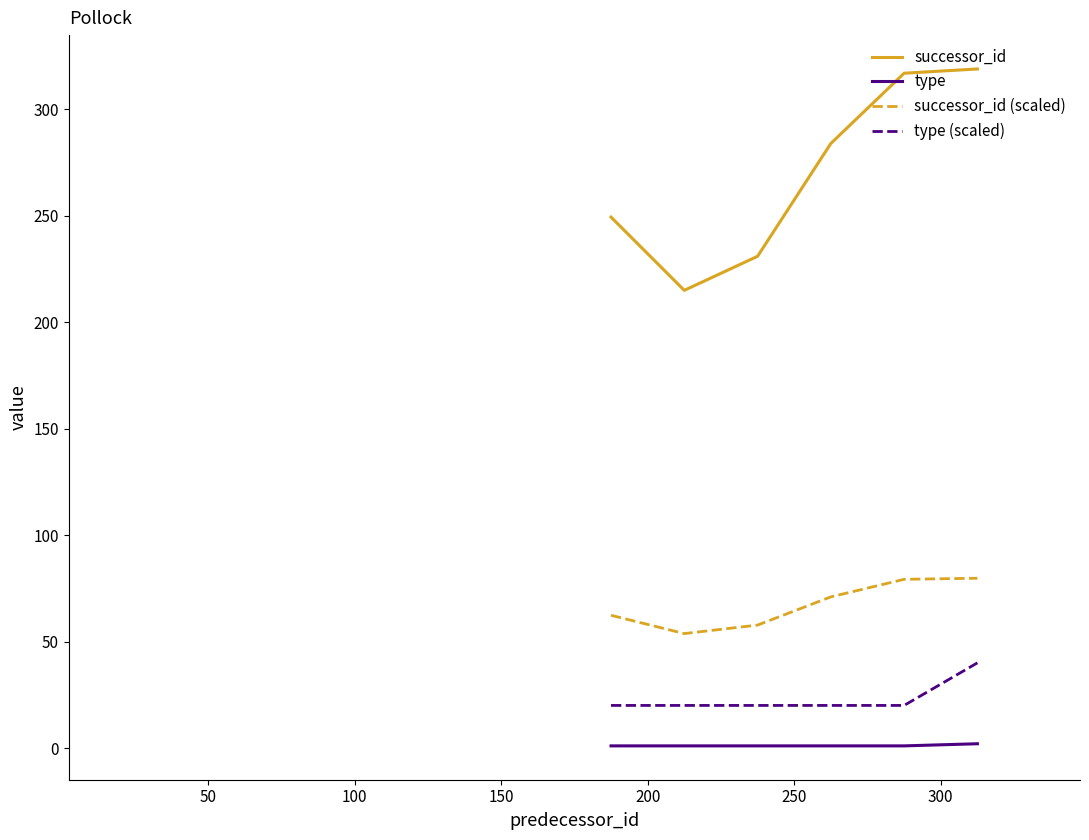

Is the value of type at 150 greater than the value of successor_id at 13?

No